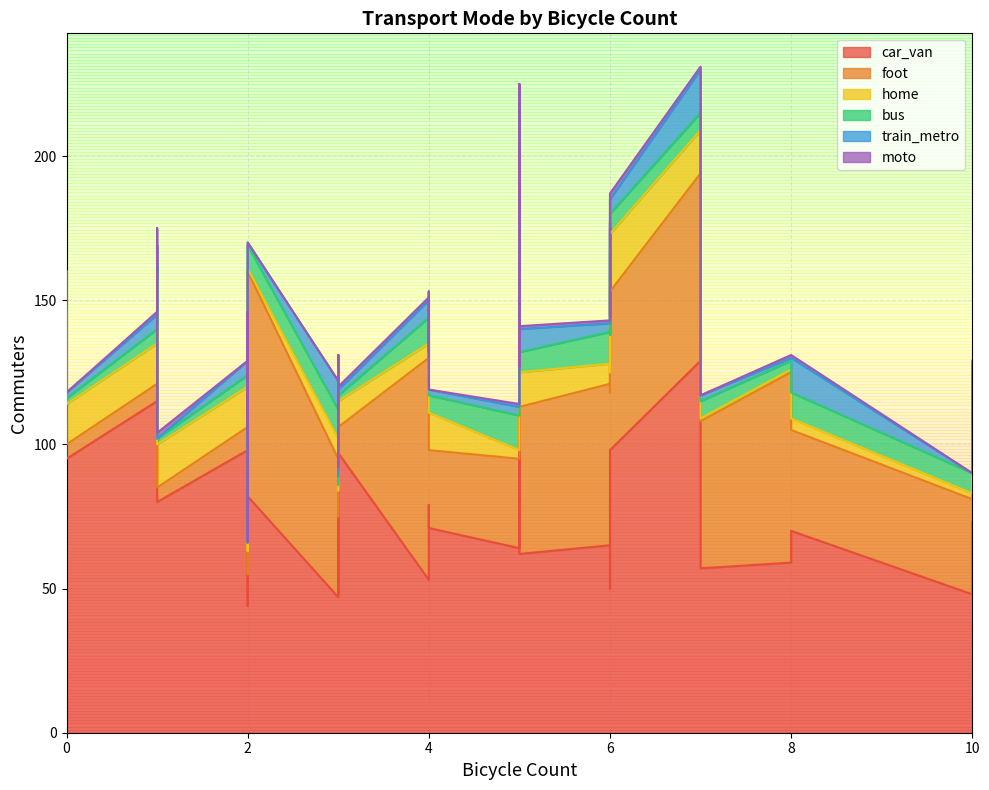

Reading left to right, what are all the values shown in this chart?

car_van: 128	129	98	115	44	71	107	95	80	121	124	59	65	50	73	47	65	65	64	81	48	98	62	59	79	70	48	89	79	129	71	79	53	57	82	95	82	110	93	97
foot: 12	8	8	6	11	9	10	5	5	3	60	66	89	68	39	48	56	50	31	83	33	55	51	60	27	35	27	26	40	65	27	34	77	51	78	56	0	13	9	9
home: 17	9	14	14	8	13	14	14	15	14	16	1	4	7	7	7	7	1	3	10	2	20	12	5	5	4	9	11	17	15	13	5	5	1	1	11	12	7	16	9
bus: 5	2	4	5	3	0	4	2	2	0	13	3	9	13	5	10	11	10	12	10	7	7	7	5	5	9	2	2	6	6	6	11	9	6	8	11	8	3	5	2
train_metro: 7	12	5	5	0	10	5	2	0	5	11	1	8	6	4	10	3	1	3	14	0	5	8	16	4	12	3	6	11	15	2	3	6	2	1	7	4	9	8	2
moto: 6	0	0	1	0	1	0	0	2	0	1	1	2	1	1	0	1	0	1	3	0	2	1	1	1	1	3	0	0	1	0	0	1	0	0	0	1	1	0	1